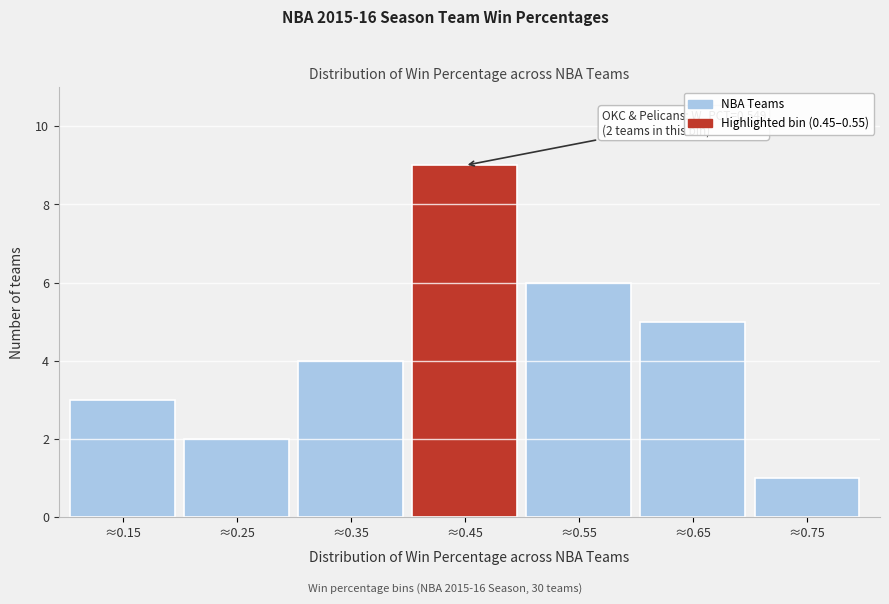

Reading left to right, transcribe all the data shown in this chart.

≈0.15=3	≈0.25=2	≈0.35=4	≈0.45=9	≈0.55=6	≈0.65=5	≈0.75=1